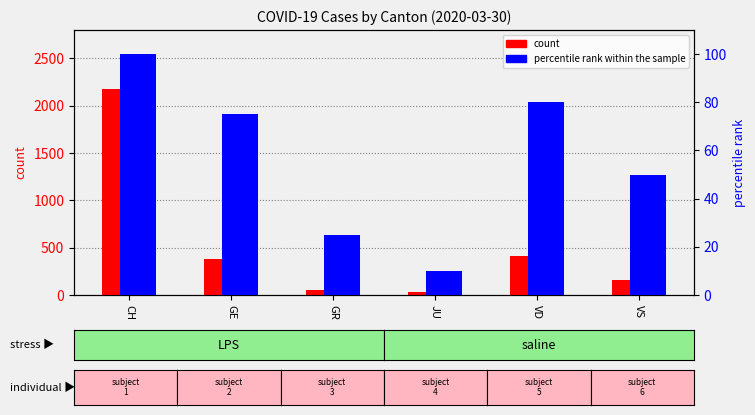

What is the label of the 1st bar from the left?

CH